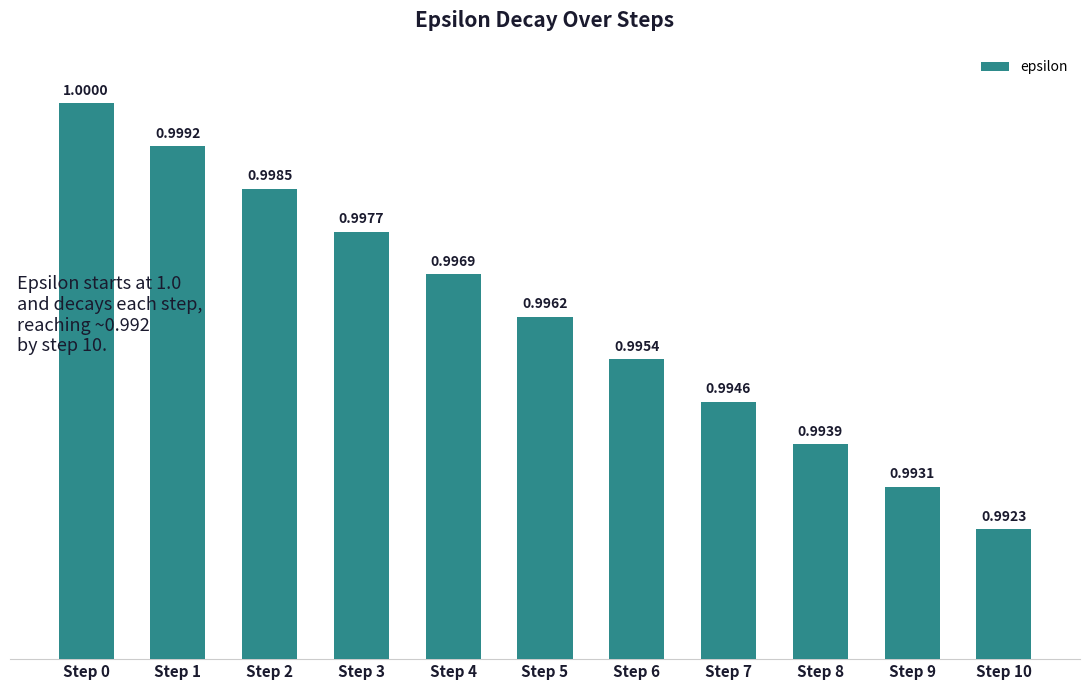

Approximately how many times larger is the value at Step 4 compared to Step 0?

1.0